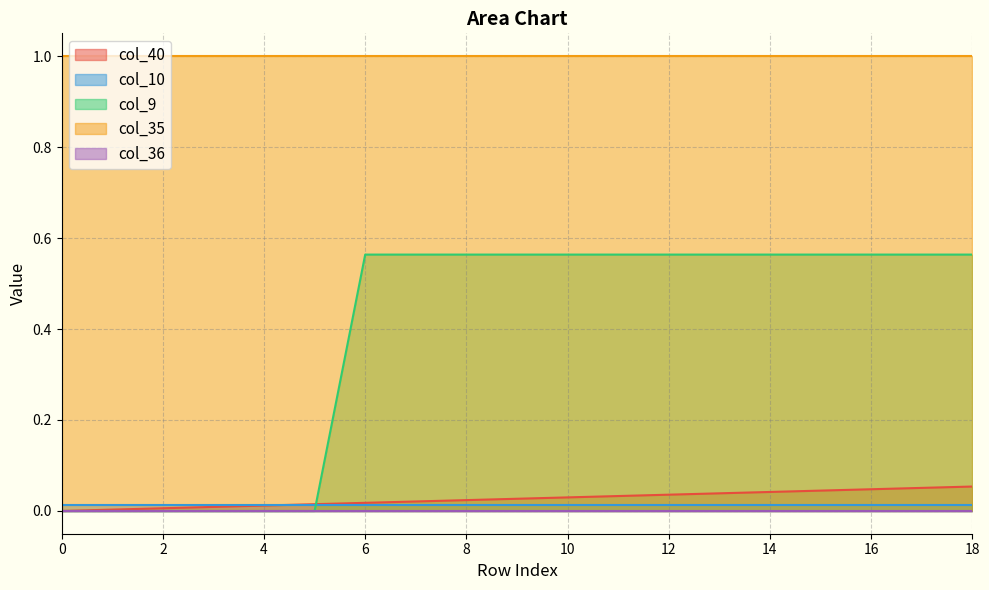

True or false: col_10_line has a value of 0.0 at 10.

True